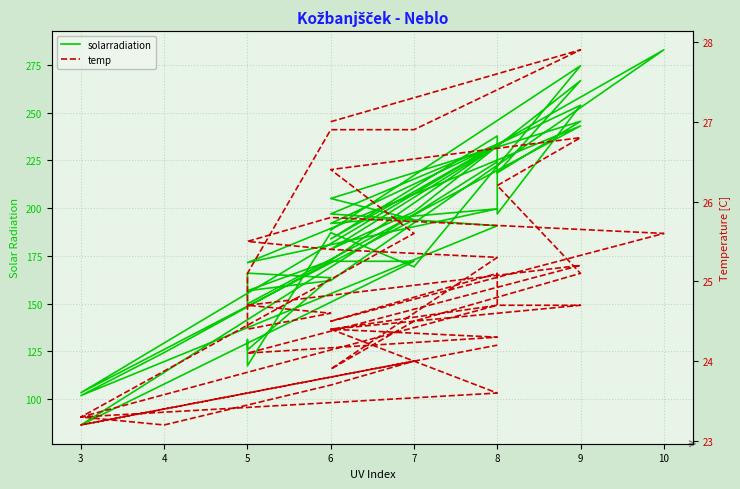

True or false: temp and solarradiation intersect in this chart.

False